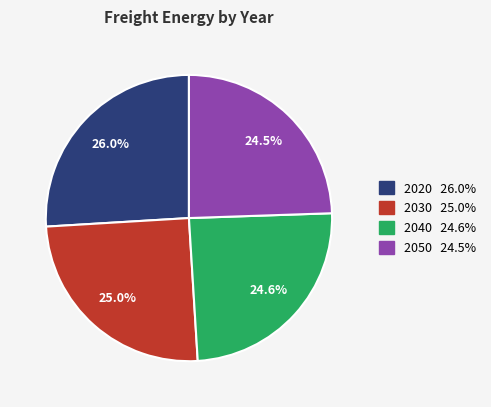

Which slice is the largest?

2020